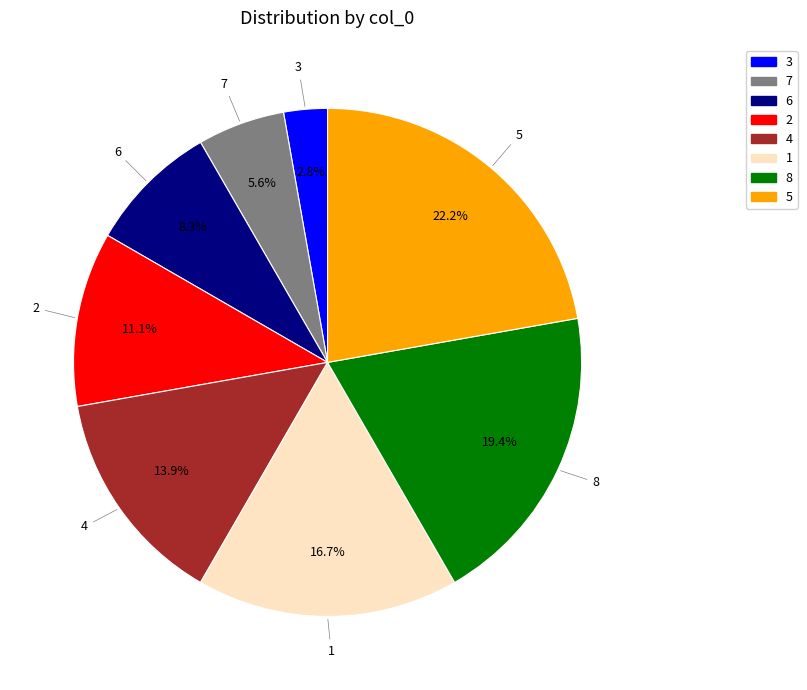

Is there a majority slice in this chart?

No